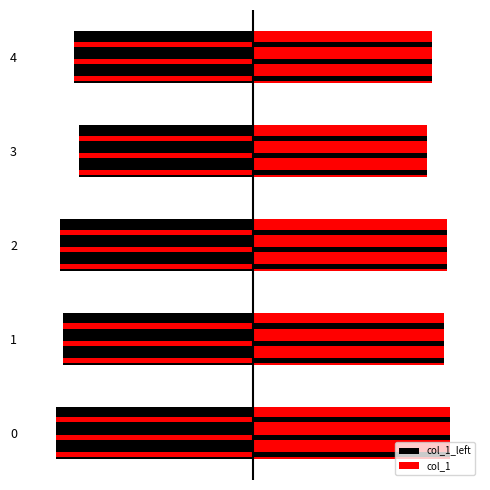

Read the col_1 value at 1, to the nearest 10.

50900